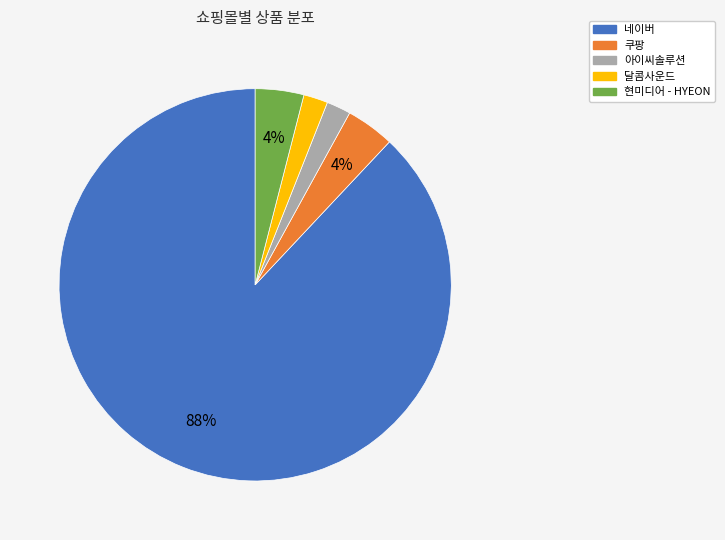

To the nearest percent, what is the average slice percentage?

20%